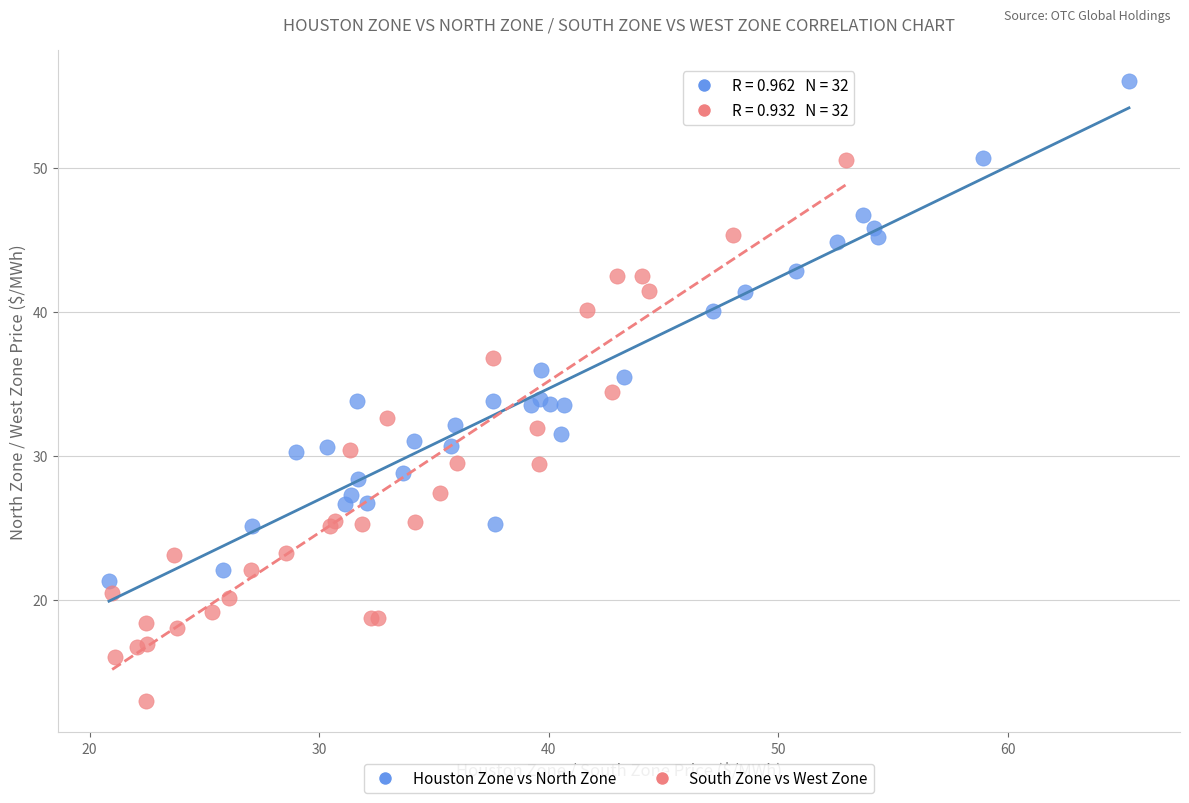

What are all the series names shown in the legend?

Houston Zone vs North Zone, South Zone vs West Zone